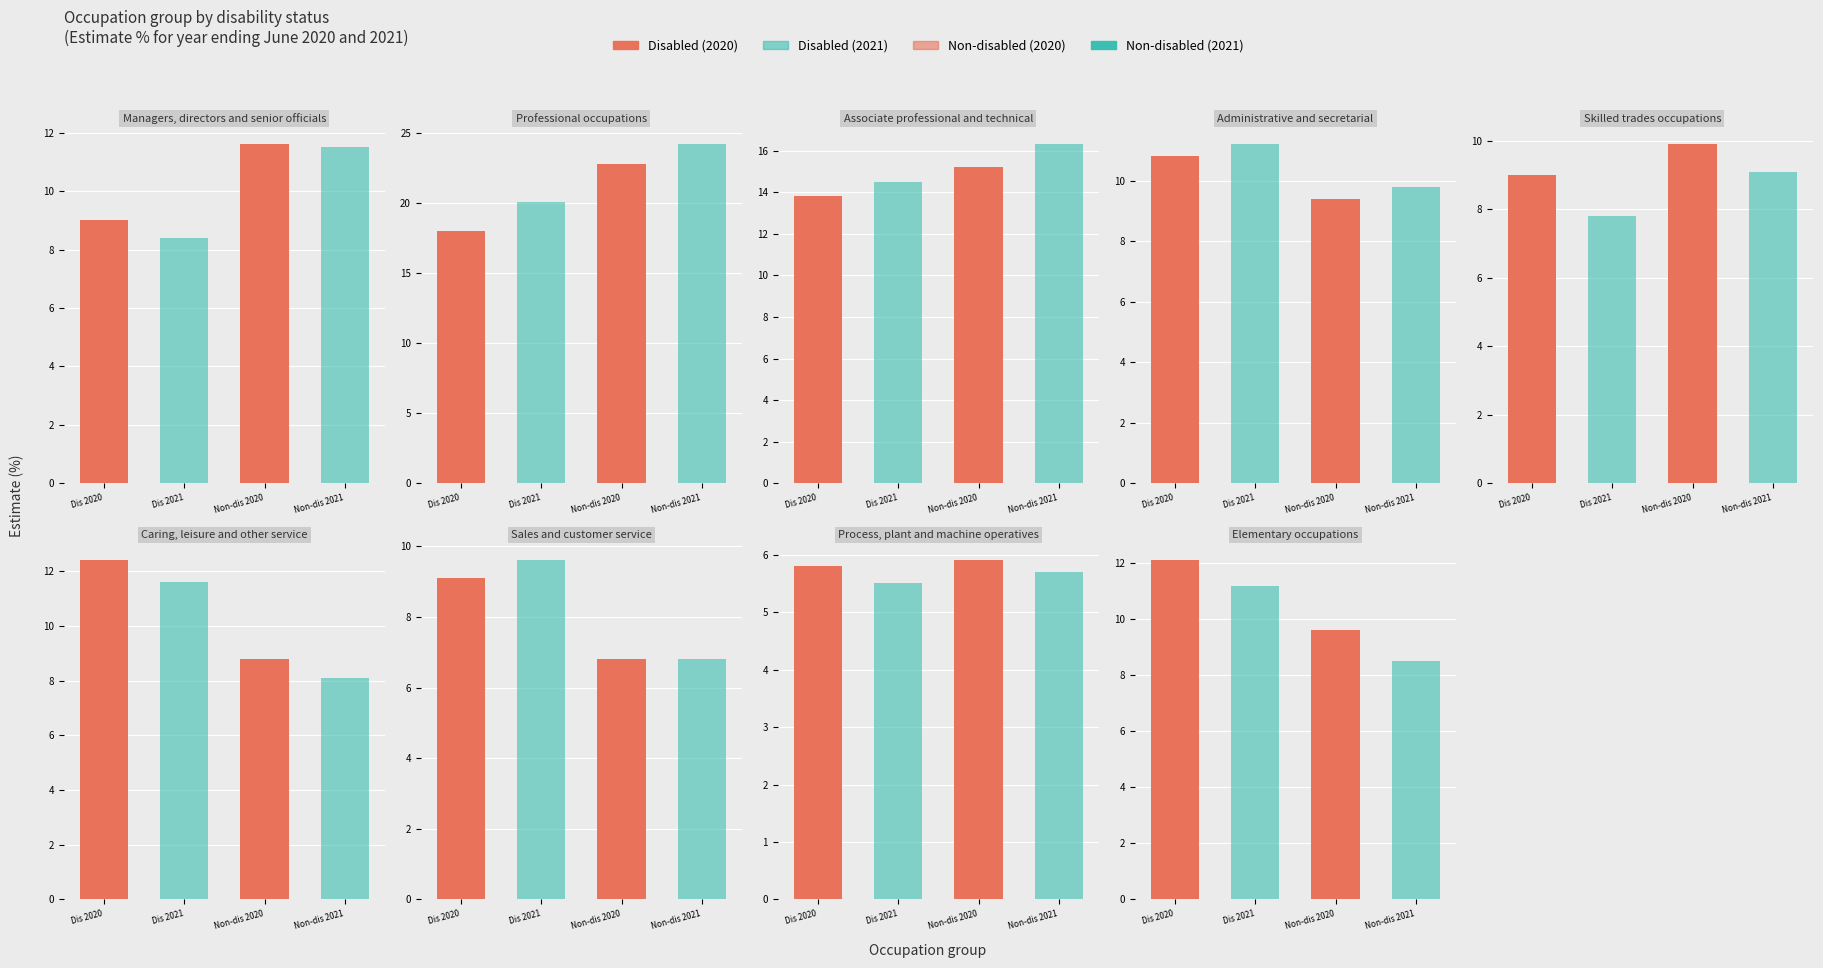

Which series has the largest total across all categories?

Disabled (2020)